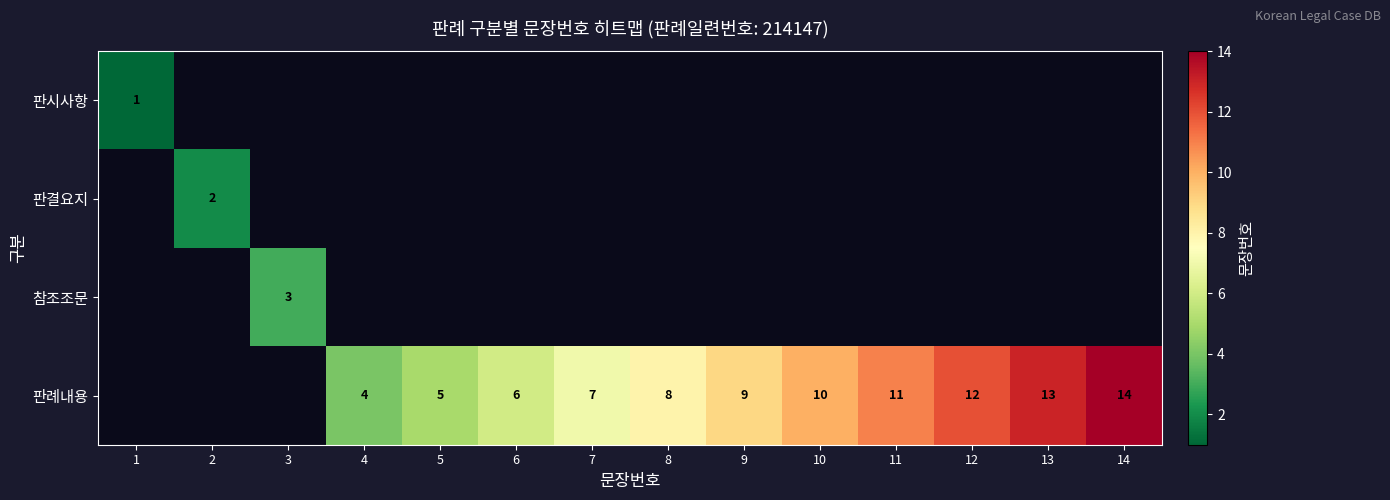

What is the sum of the 판례내용 values at 13 and 9?

22